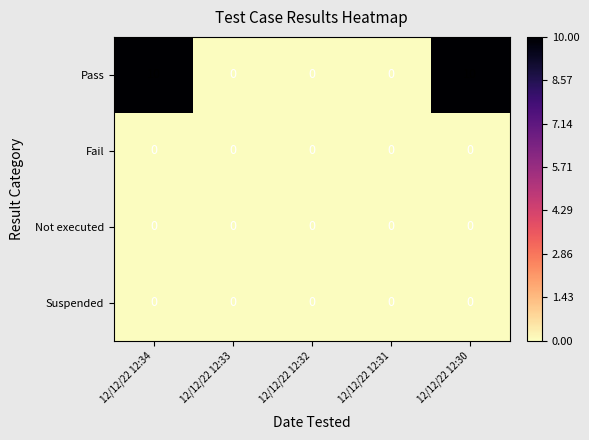

The value of Pass at 12/12/22 12:30 is 15. True or false?

False